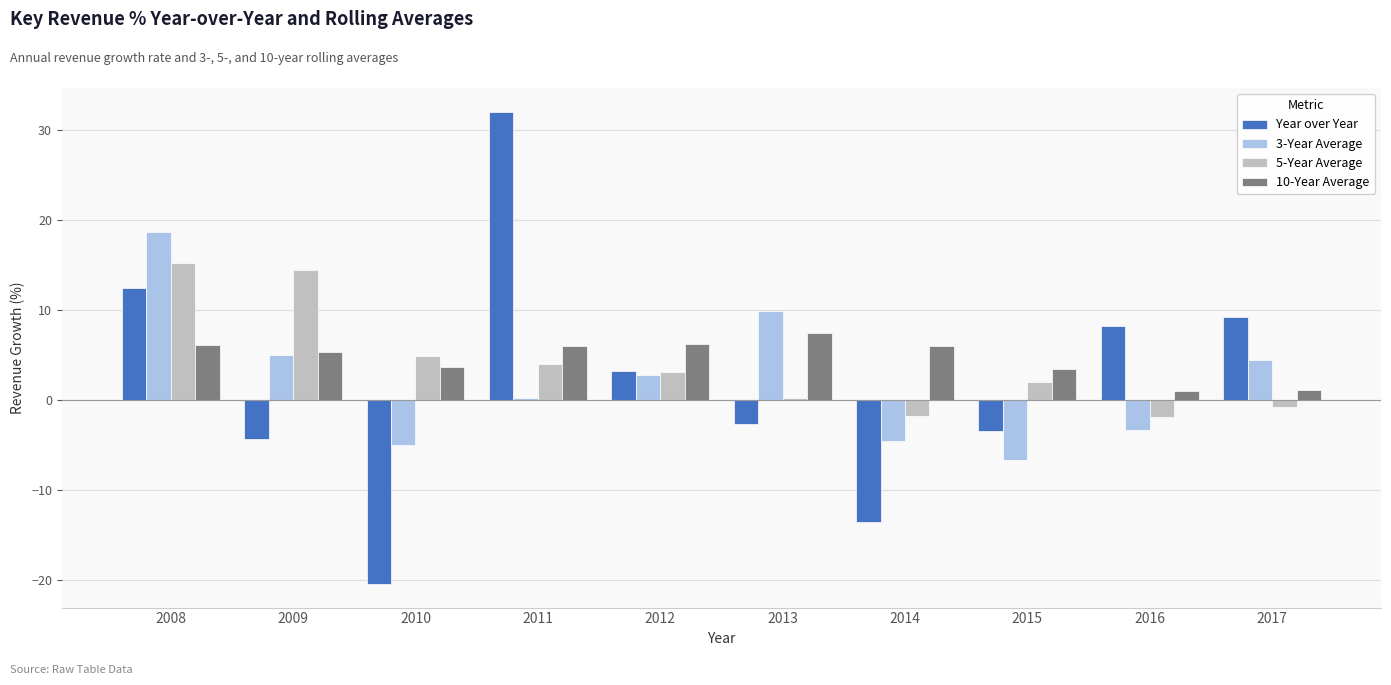

Which category has the lowest value in the 3-Year Average series?

2015